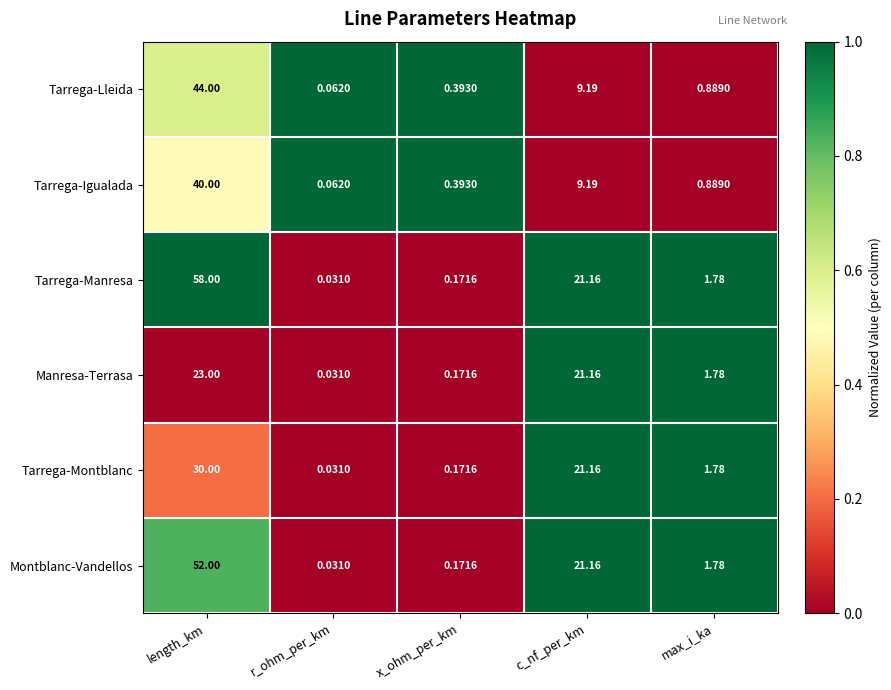

Which category has the lowest value across all series?

r_ohm_per_km